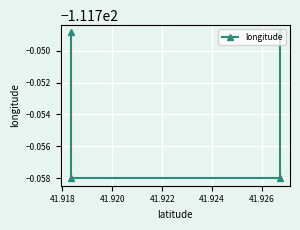

True or false: the data shows -111.8 at 41.918.

True